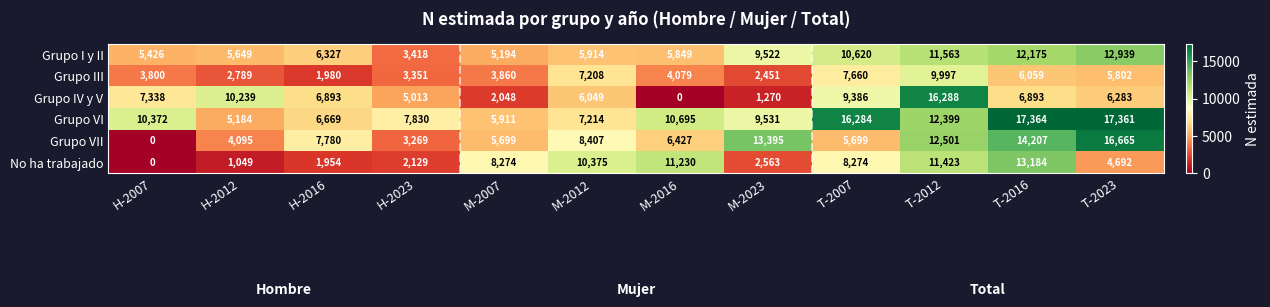

What is the spread (max minus min) of values at T-2012?

6291